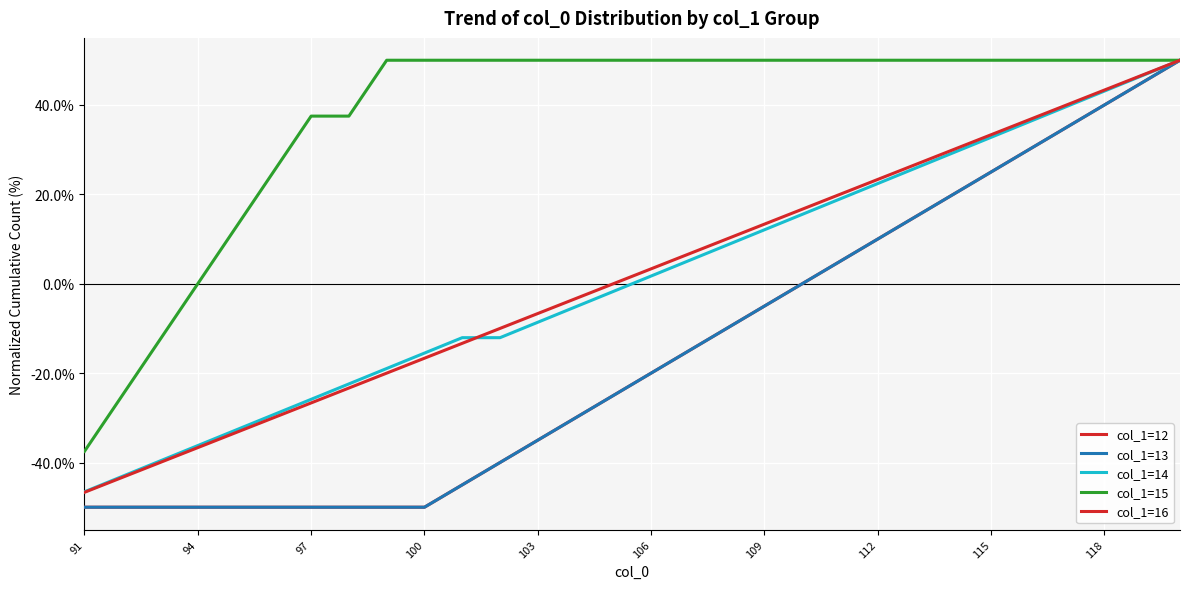

What is the minimum value shown in the chart?

-50.0